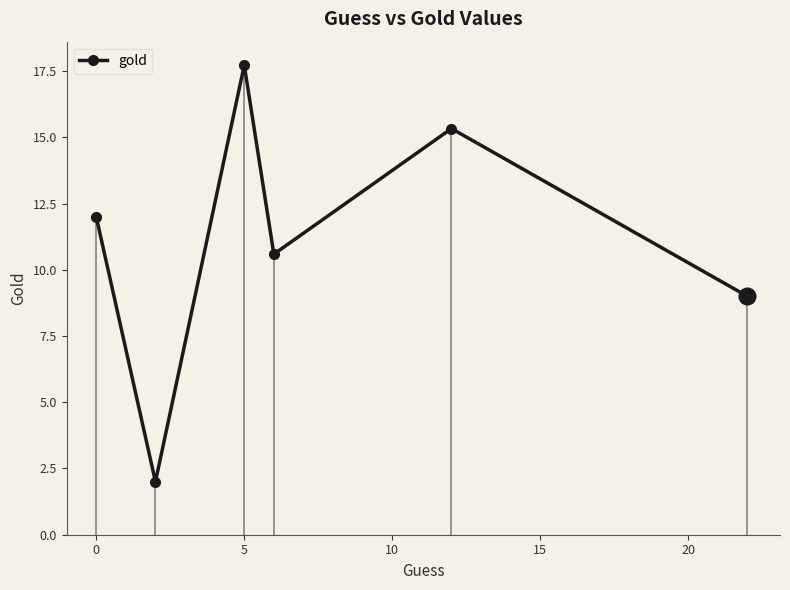

At which category does gold reach its first local peak?

5